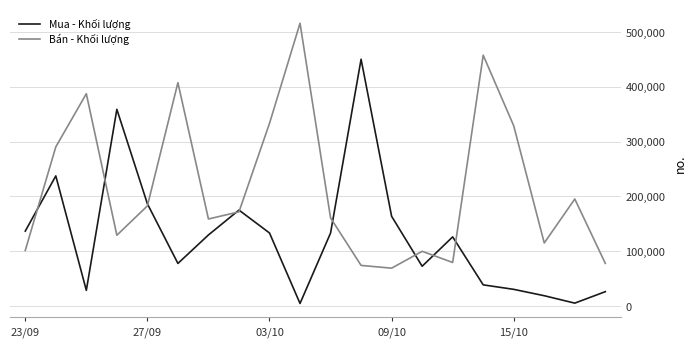

List the series in order of their overall mean, lowest first.

Mua - Khối lượng, Bán - Khối lượng